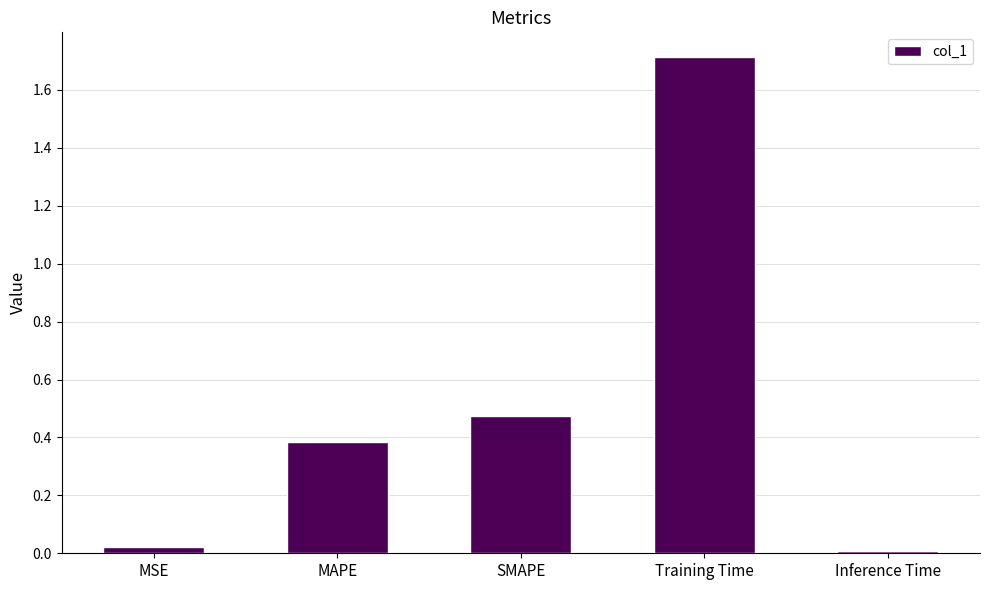

What is the greatest value displayed?

1.7